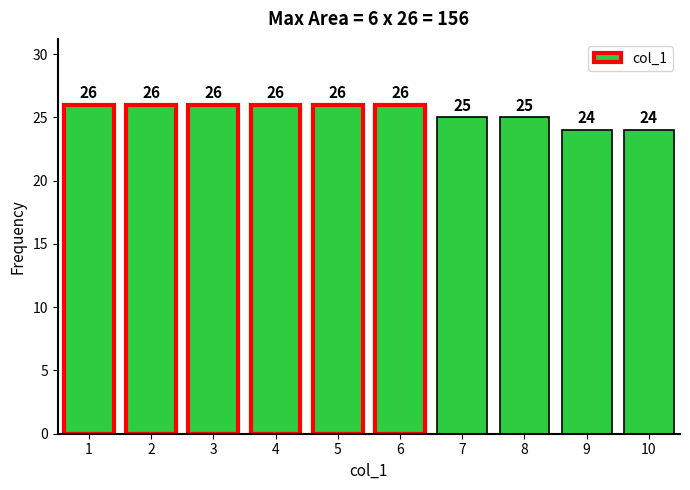

Reading left to right, what are all the values shown in this chart?

1=26	2=26	3=26	4=26	5=26	6=26	7=25	8=25	9=24	10=24